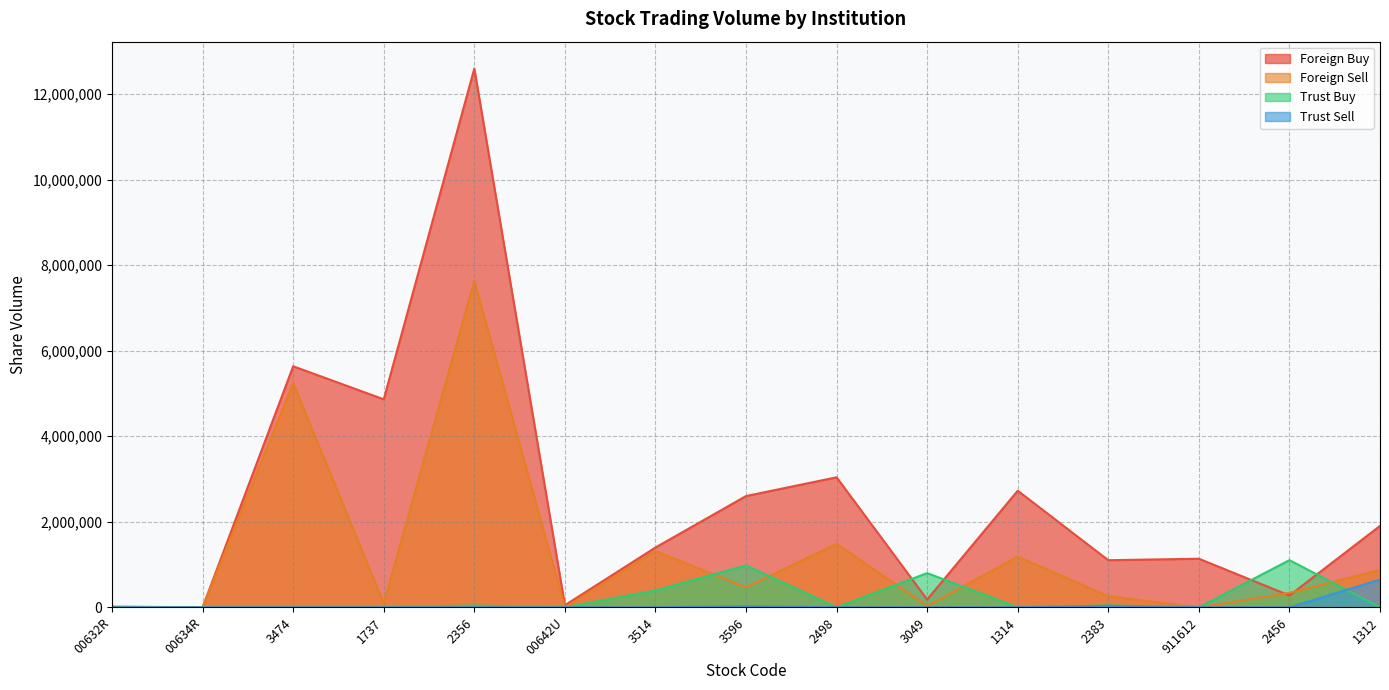

At which label does Foreign Sell reach its minimum?

00632R